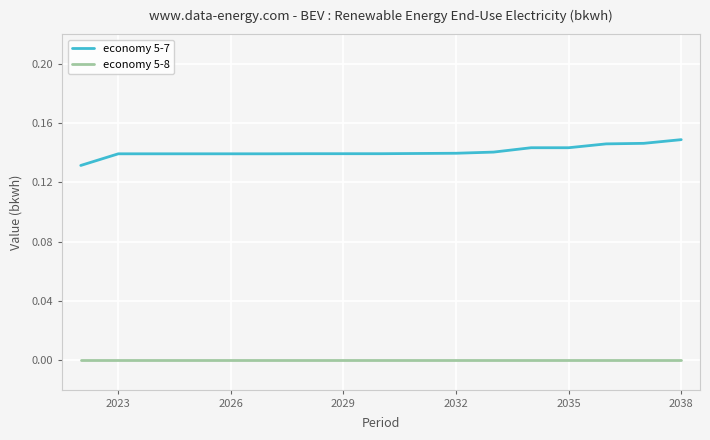

True or false: economy 5-7 and economy 5-8 intersect in this chart.

False